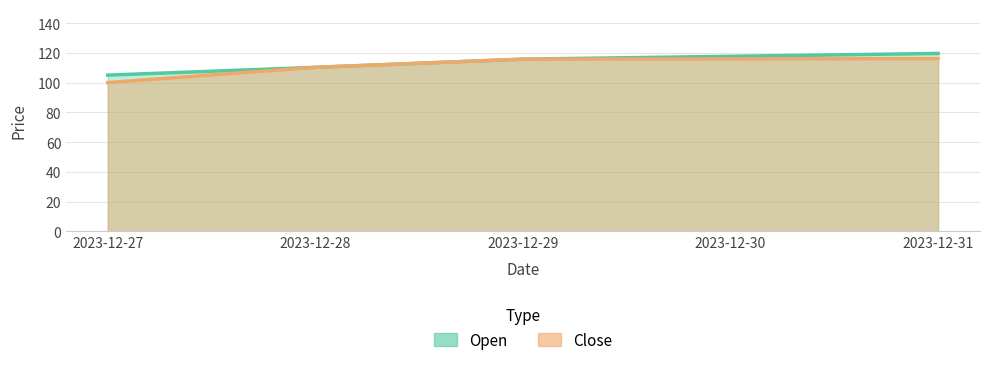

What is the difference between the maximum and second lowest values in the Close series?

5.8